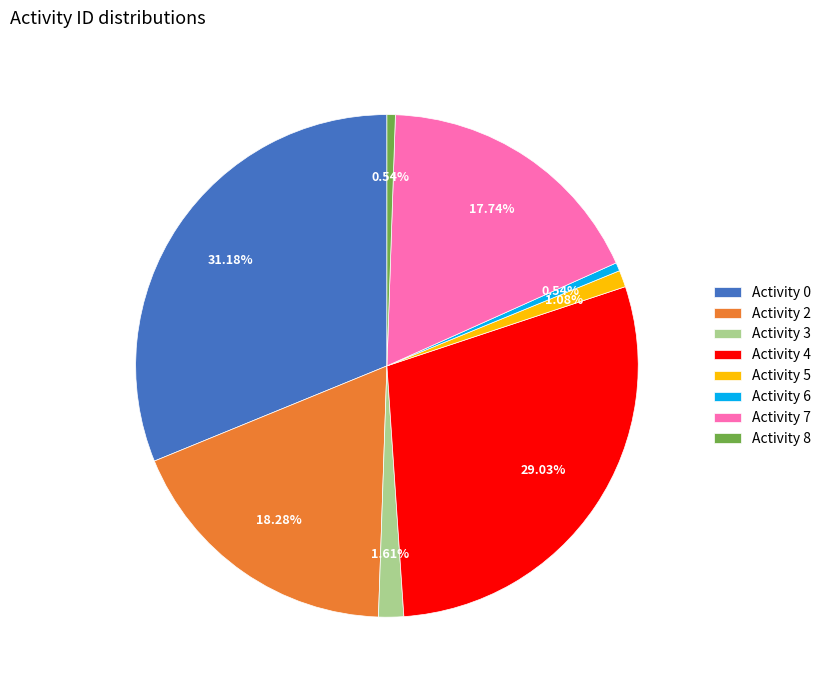

Is there any slice that represents more than half of the pie?

No